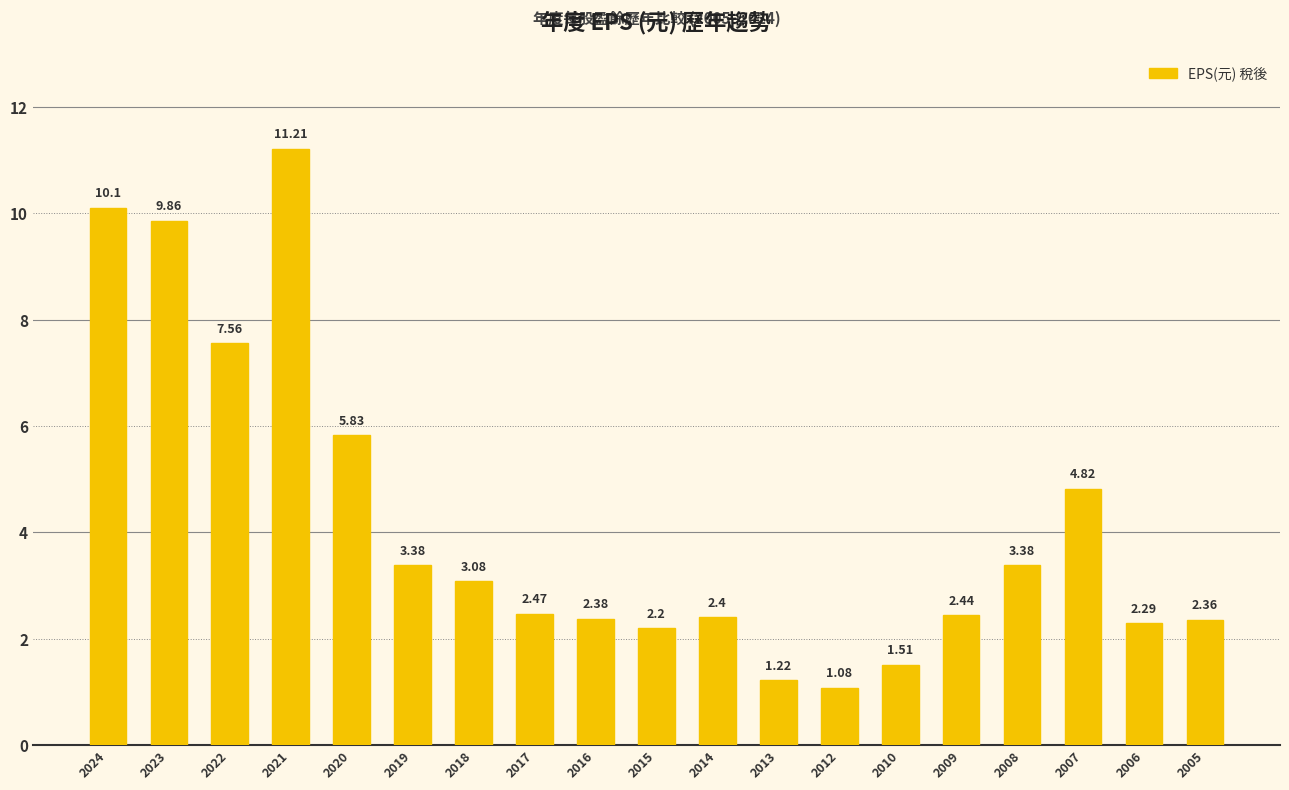

What is the difference between the second highest and second lowest values?

8.9